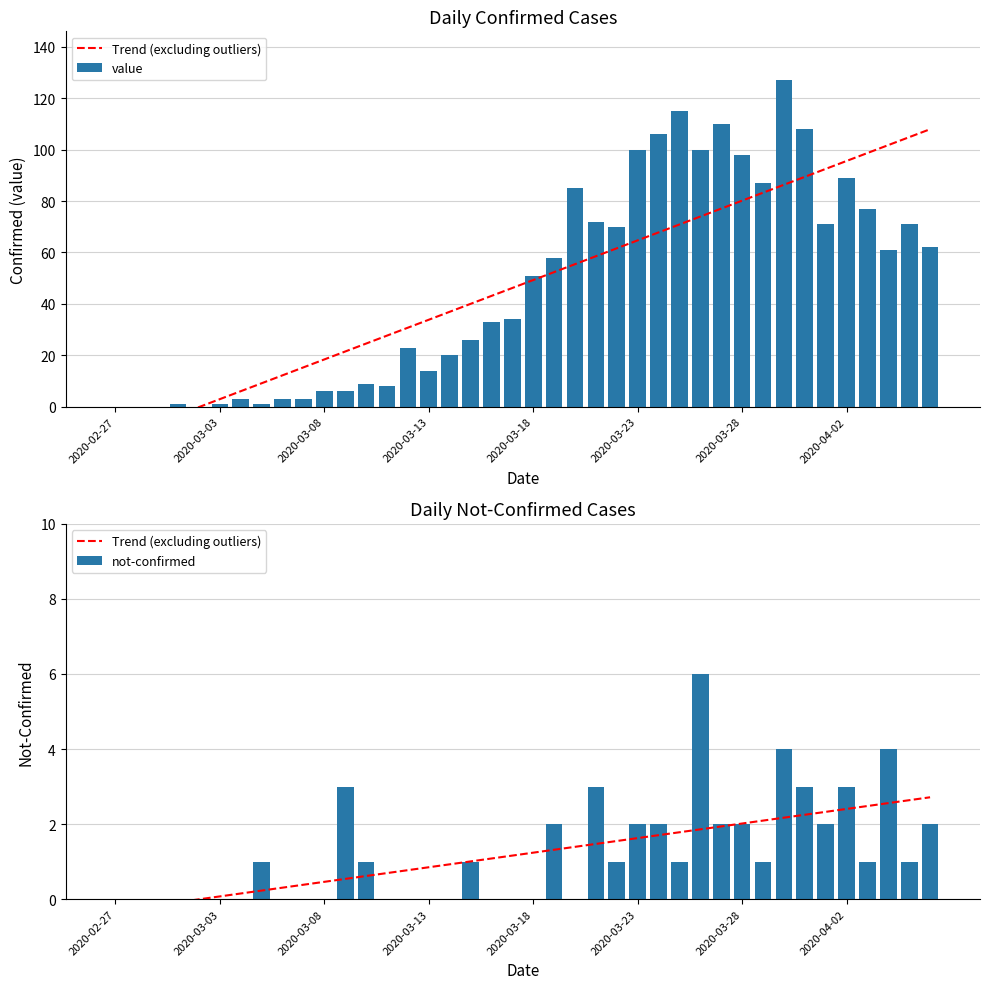

What is the maximum value for not-confirmed?

6